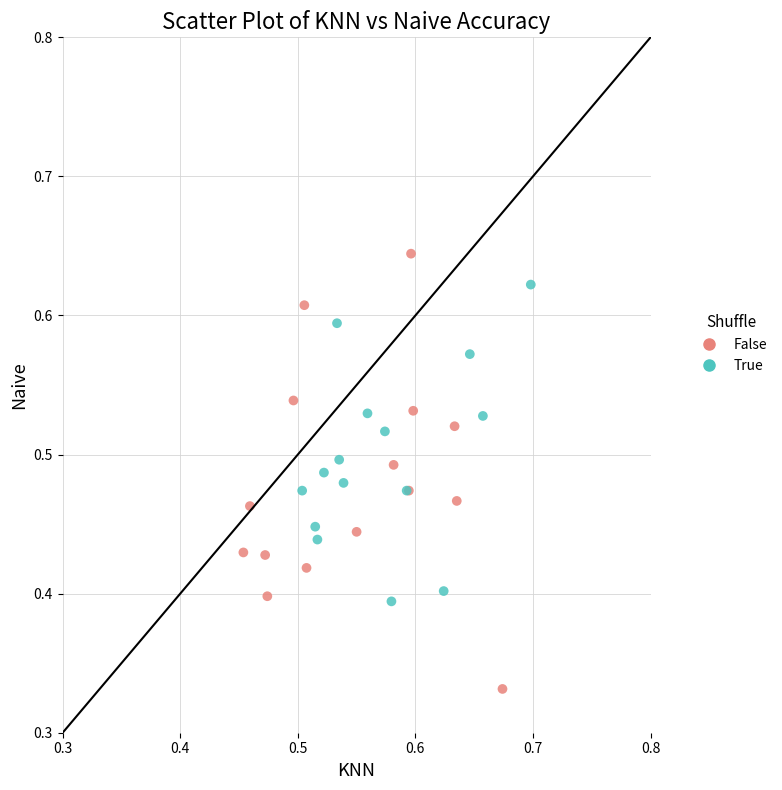

What are all the series names shown in the legend?

False, True